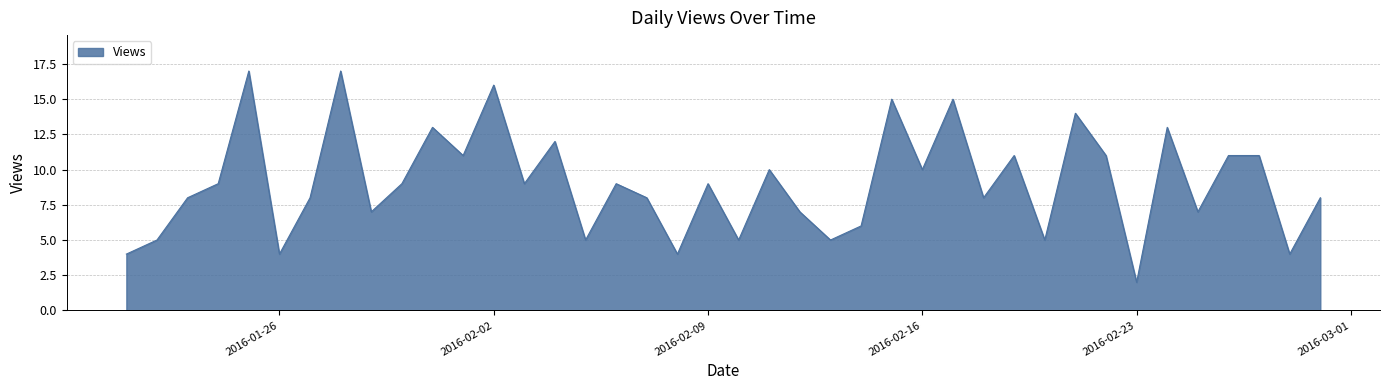

What is the difference between the maximum and second lowest values?

13